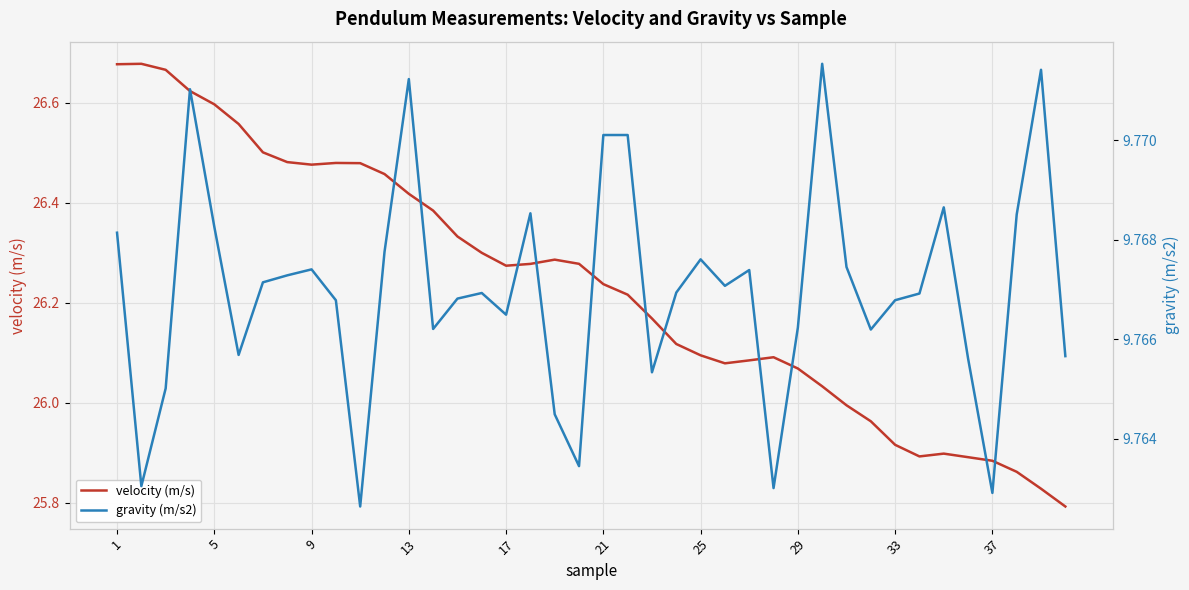

True or false: velocity (m/s) has a value of 35.2 at 17.

False